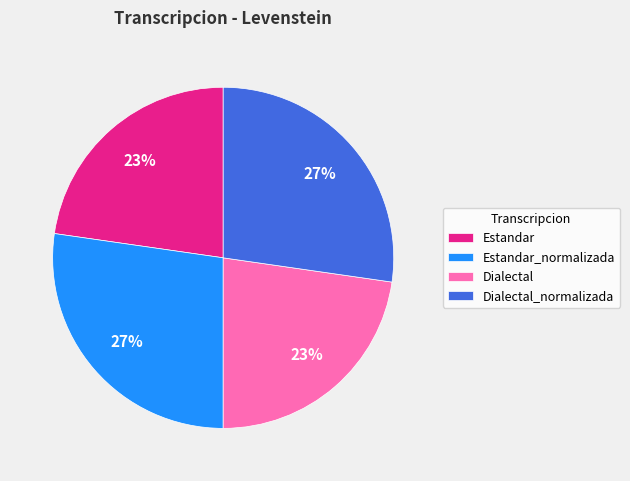

Do Dialectal and Estandar together represent more than half of the pie?

No